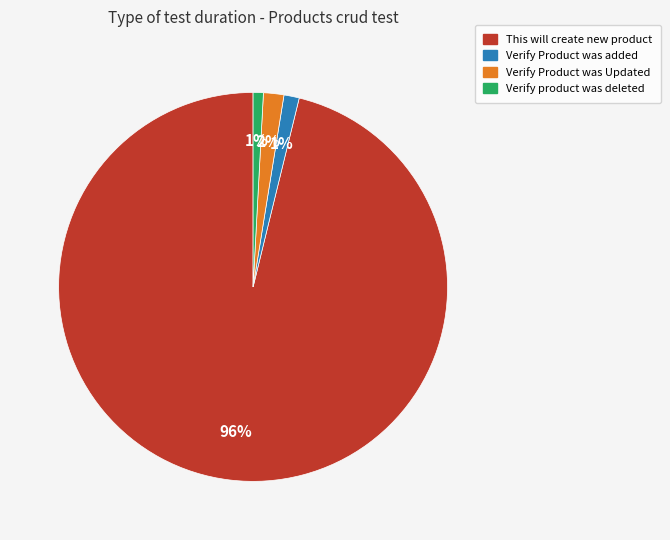

How many segments does this pie chart have?

4